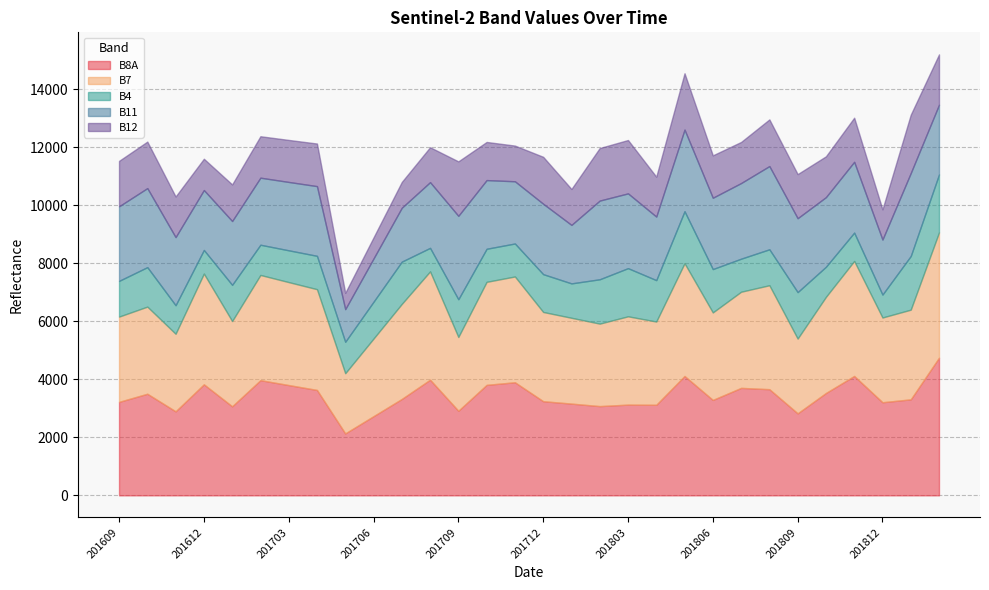

Which category has the lowest value in the B4 series?

201812